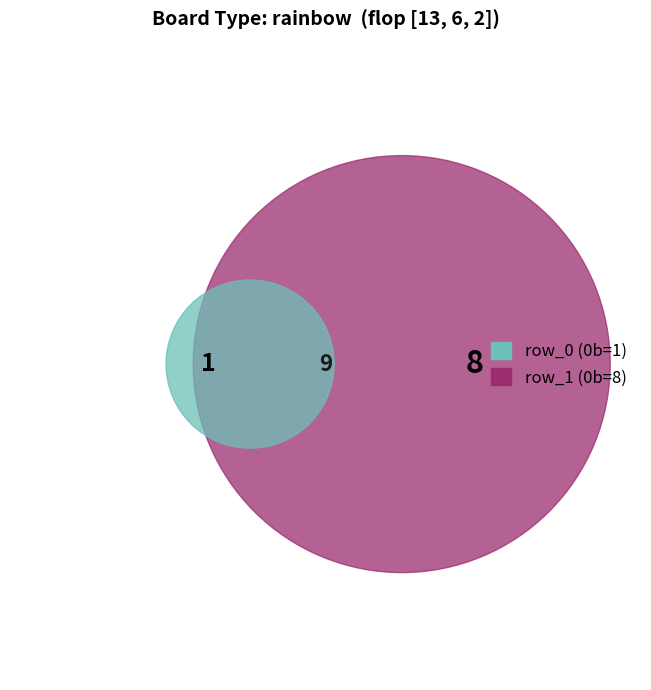

Is there a majority slice in this chart?

Yes